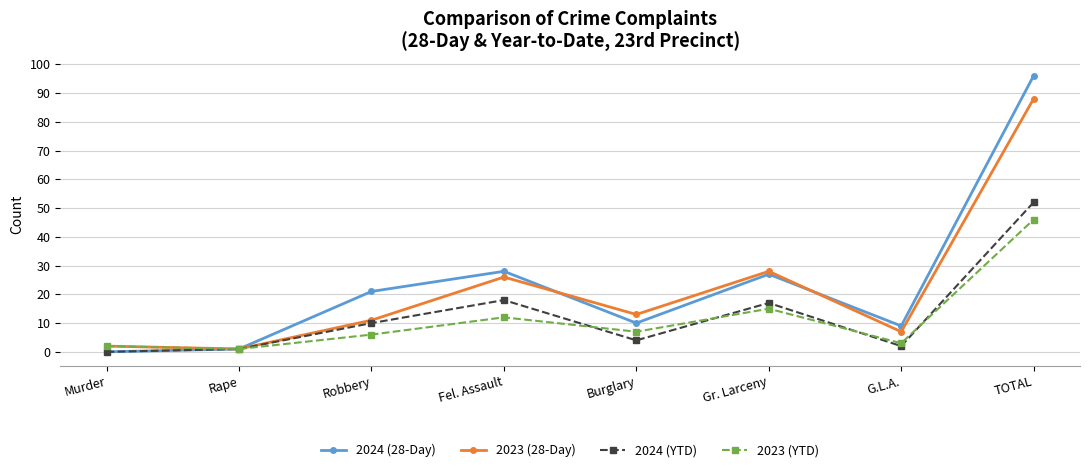

What is the minimum value for 2023 (YTD)?

1